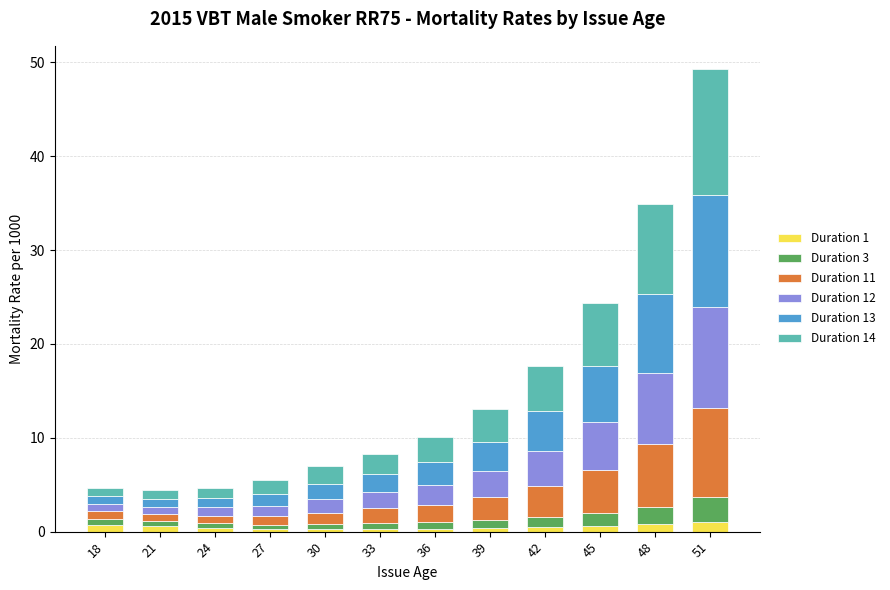

At which category is the sum across all series the highest?

51